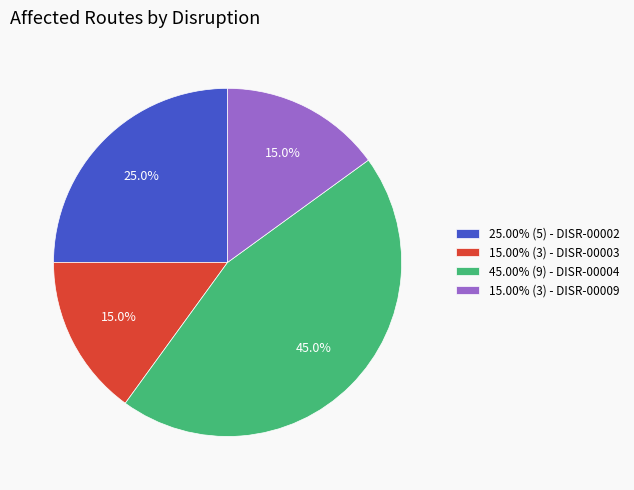

What percentage is NOT represented by 15.00% (3) - DISR-00009?

85.0%